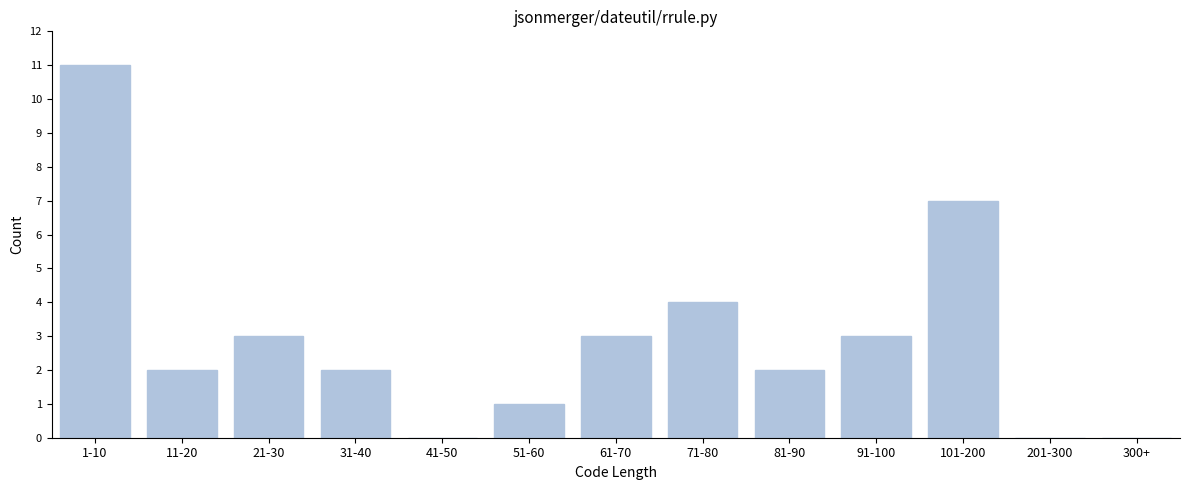

Reading left to right, list all the values displayed in this chart.

1-10=11	11-20=2	21-30=3	31-40=2	41-50=0	51-60=1	61-70=3	71-80=4	81-90=2	91-100=3	101-200=7	201-300=0	300+=0